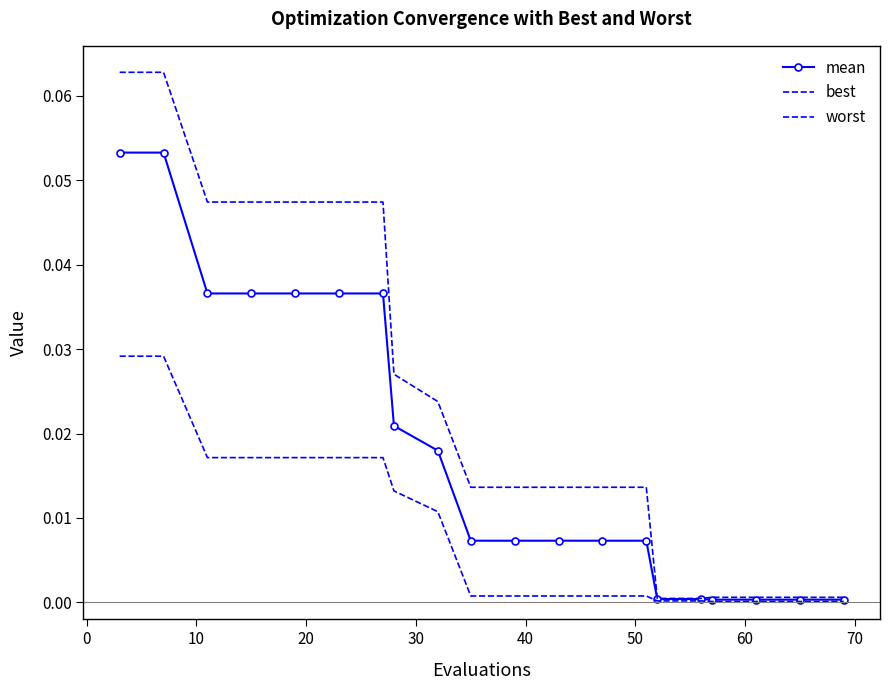

True or false: mean and best cross at least once.

False